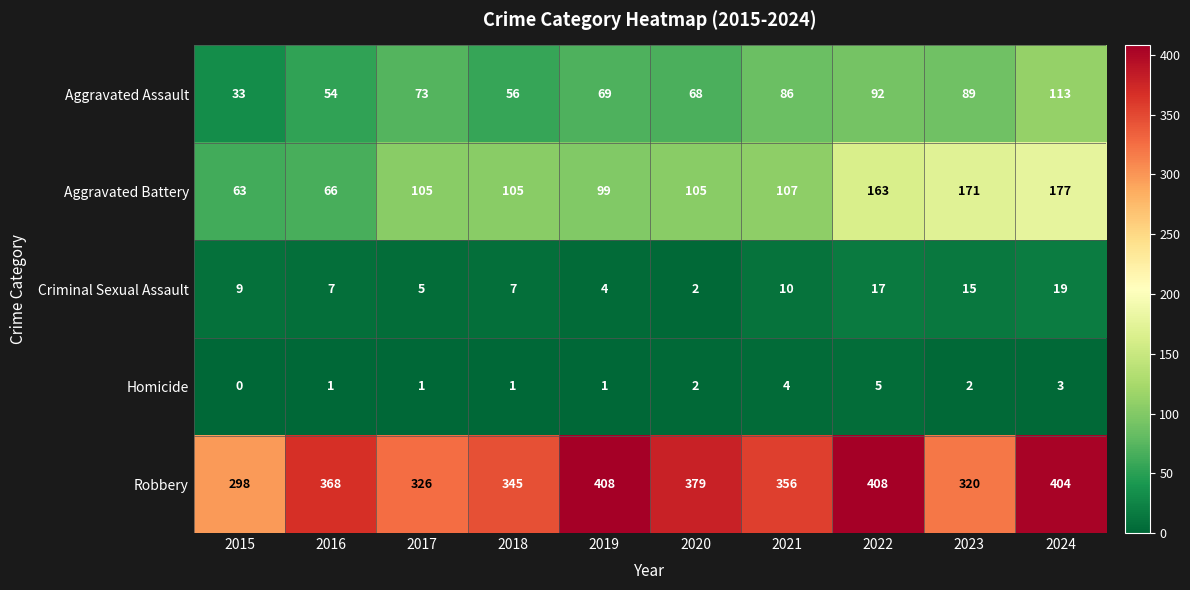

Rank the series at 2024 from lowest to highest value.

Homicide, Criminal Sexual Assault, Aggravated Assault, Aggravated Battery, Robbery